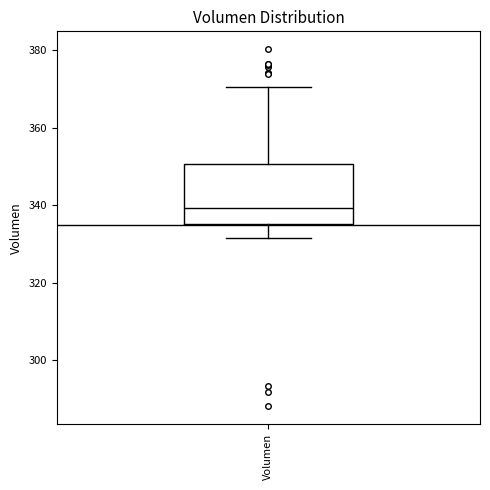

Read this box plot against the y-axis: the position of the median line, the range covered by the box, and the ends of both whiskers. The values are not printed on the chart, so give them approximately, as read against the axis.

median 340, box 336 to 350, whiskers 332 to 370